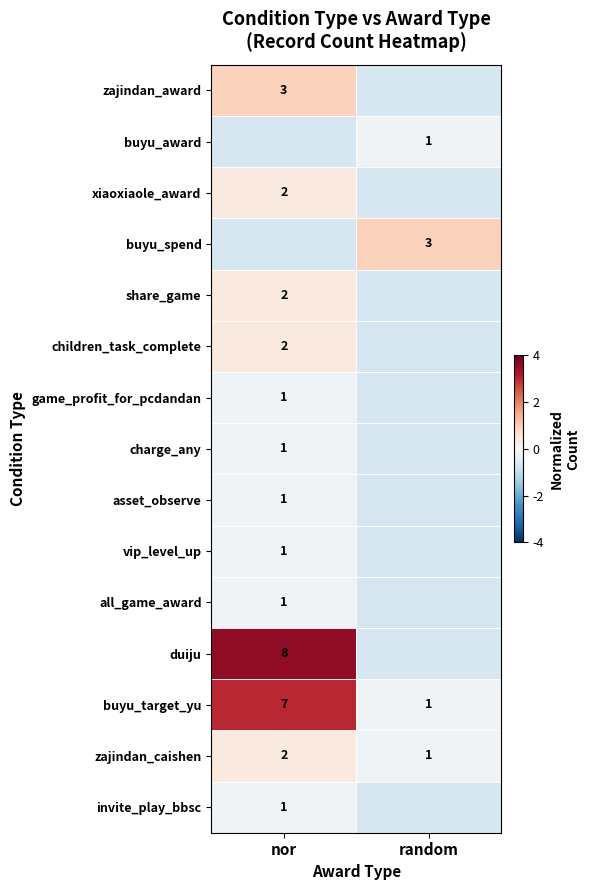

At which label does invite_play_bbsc reach its peak?

nor